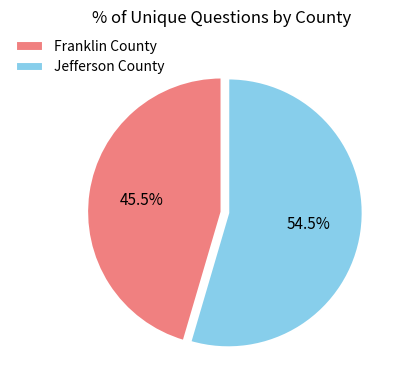

Which category has the smallest portion of the pie?

Franklin County